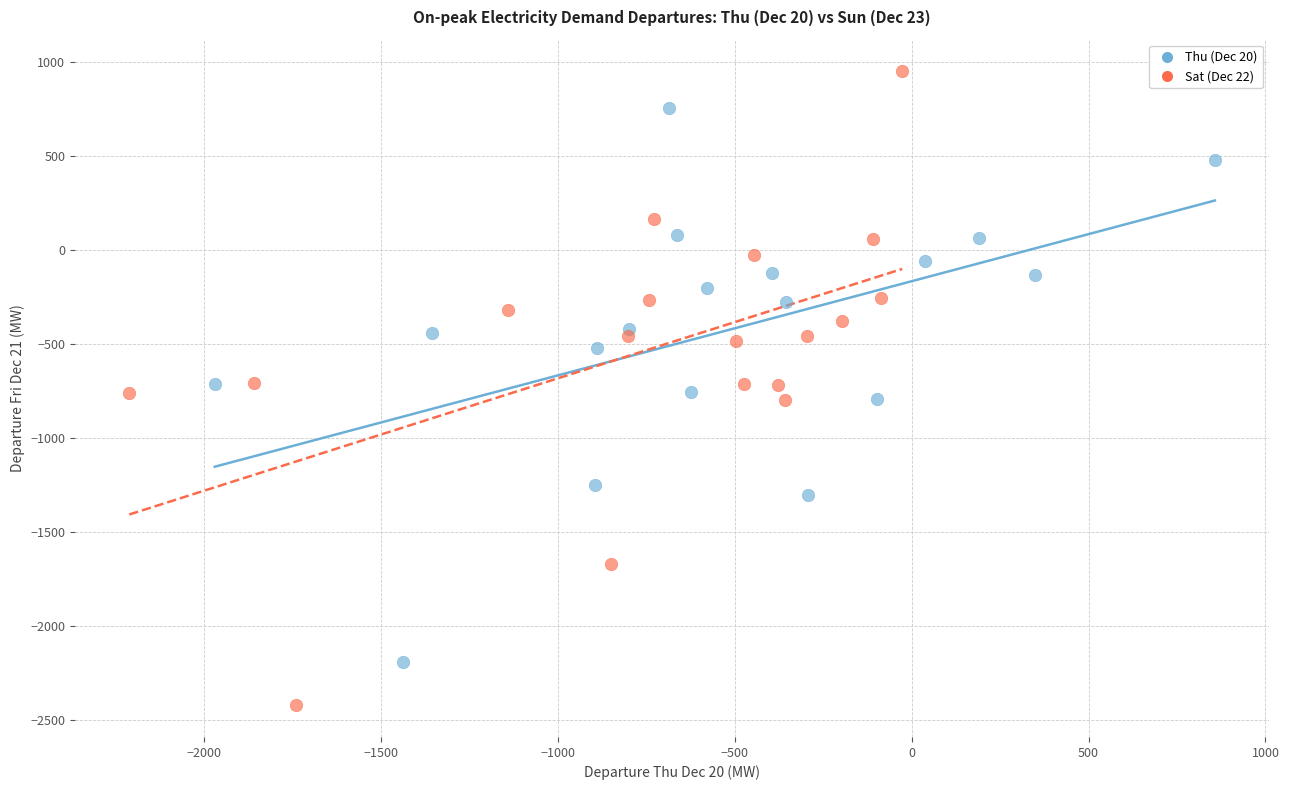

Which series has the largest Y range (max minus min)?

Sat (Dec 22)